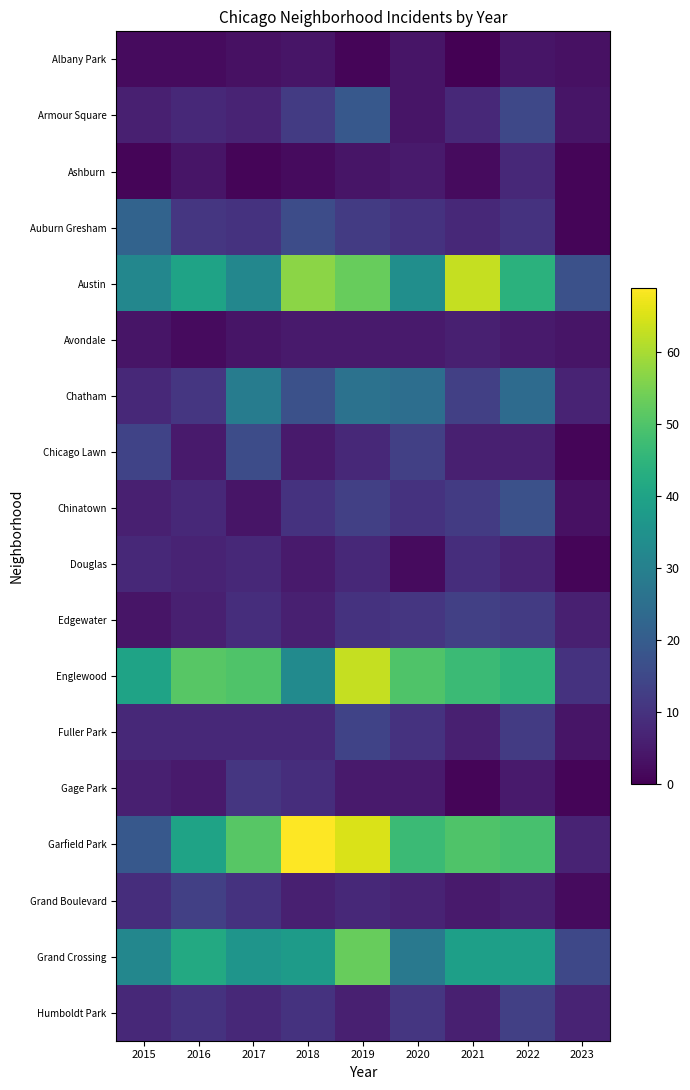

Between 2019 and 2017, which is larger?

2017